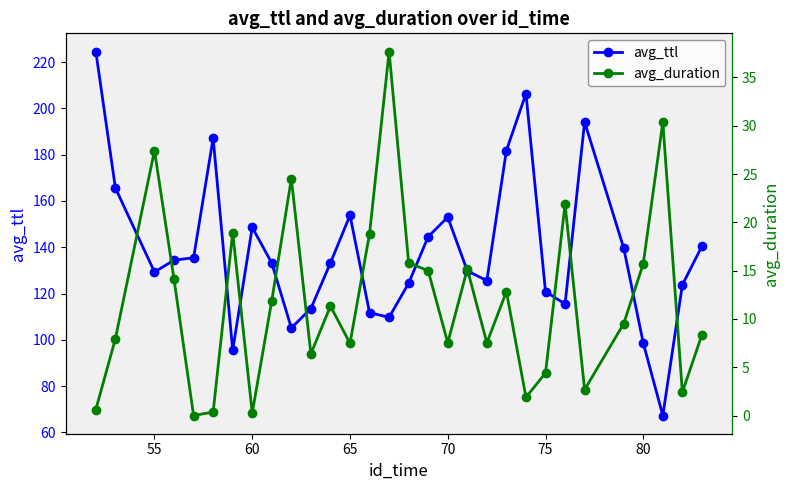

Reading left to right, transcribe all the data shown in this chart.

avg_ttl: 224.5	165.6	129.3	134.4	135.4	187.2	95.5	148.6	133.1	105.1	113.5	133.2	153.8	111.7	109.7	124.5	144.5	153.0	129.8	125.6	181.8	206.4	120.8	115.5	194.1	139.7	98.6	67.3	123.7	140.4
avg_duration: 0.6	8.0	27.4	14.1	0.0	0.4	18.9	0.3	11.9	24.5	6.4	11.3	7.5	18.8	37.7	15.8	15.0	7.5	15.2	7.5	12.8	1.9	4.4	21.9	2.7	9.5	15.7	30.4	2.4	8.4